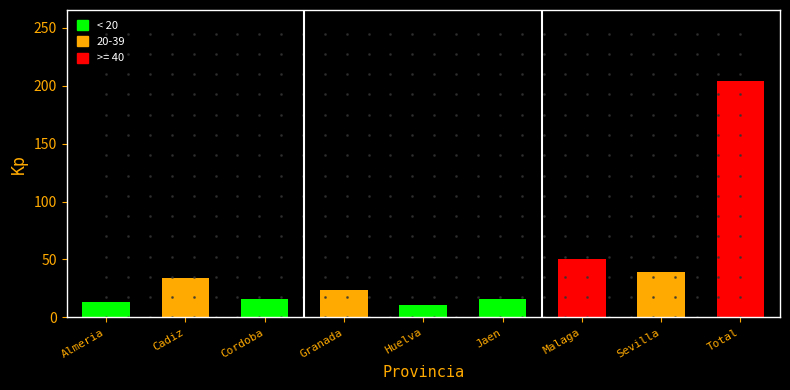

Reading left to right, extract all data points from this chart.

13	34	16	24	11	16	50	39	204